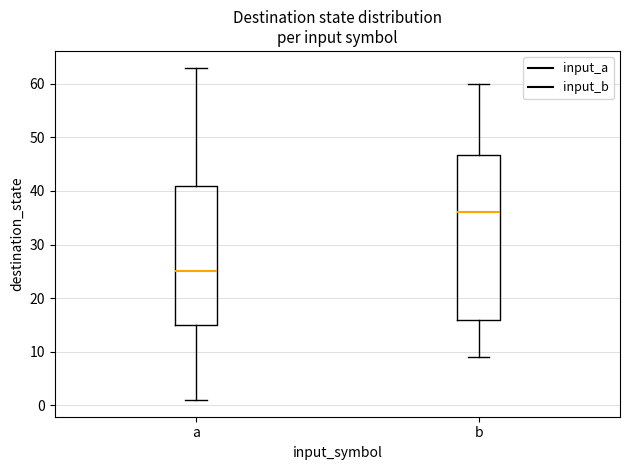

Comparing the boxes themselves (not the whiskers), which one is the tallest?

b